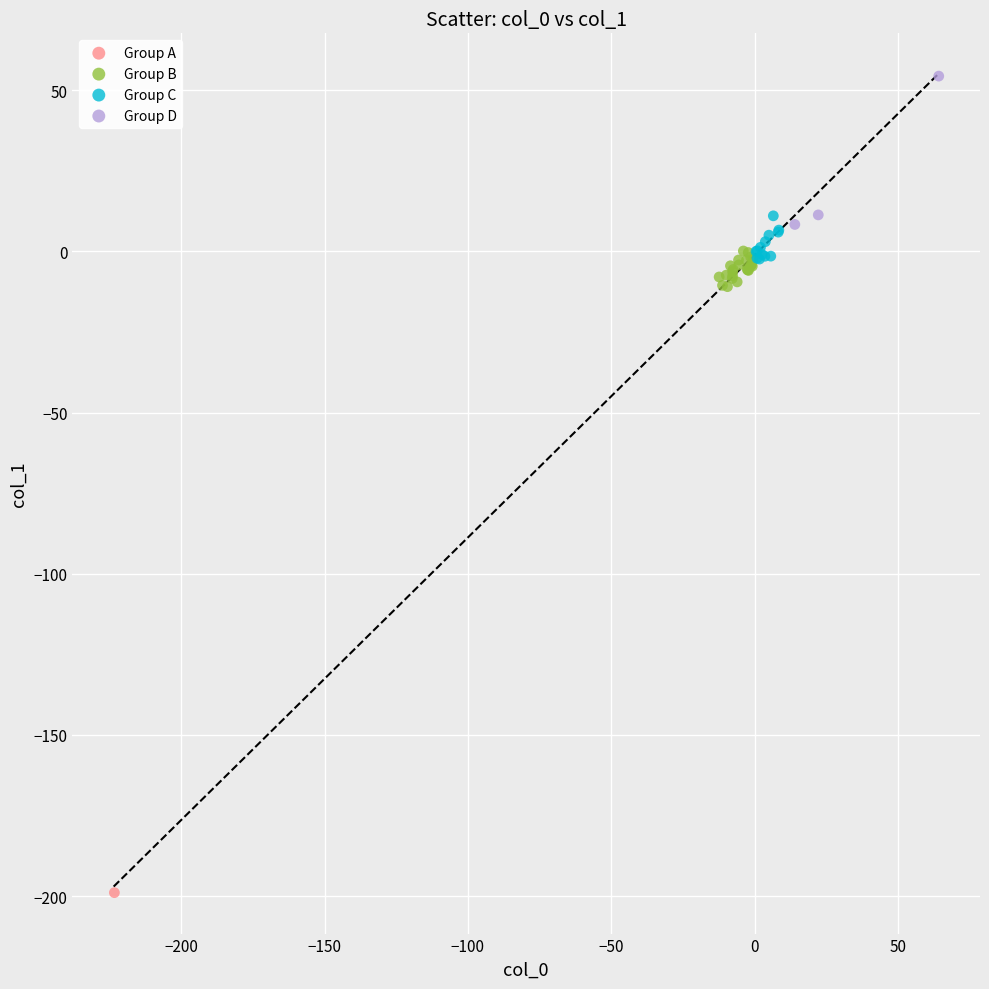

Which series reaches the minimum Y coordinate?

Group A